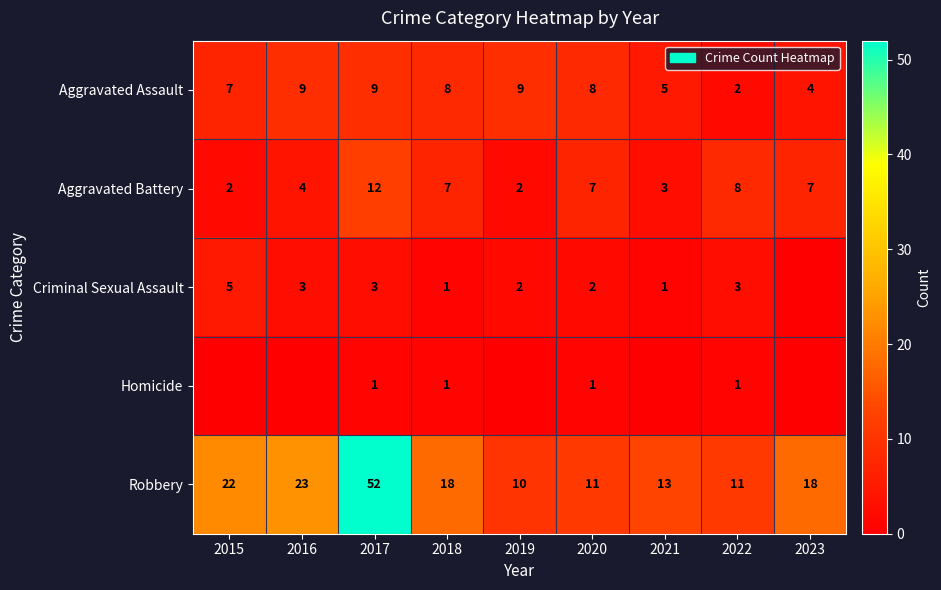

What is the greatest value displayed?

52